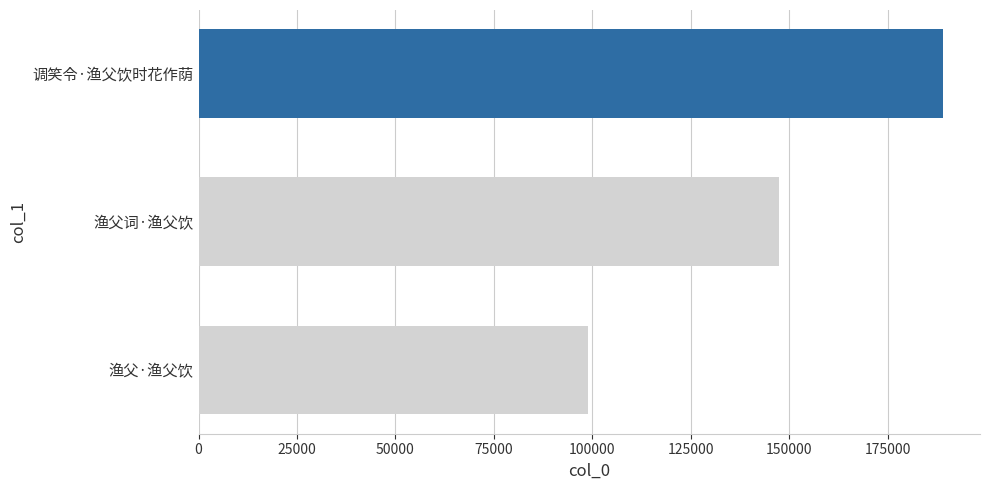

What is the smallest value displayed?

98920